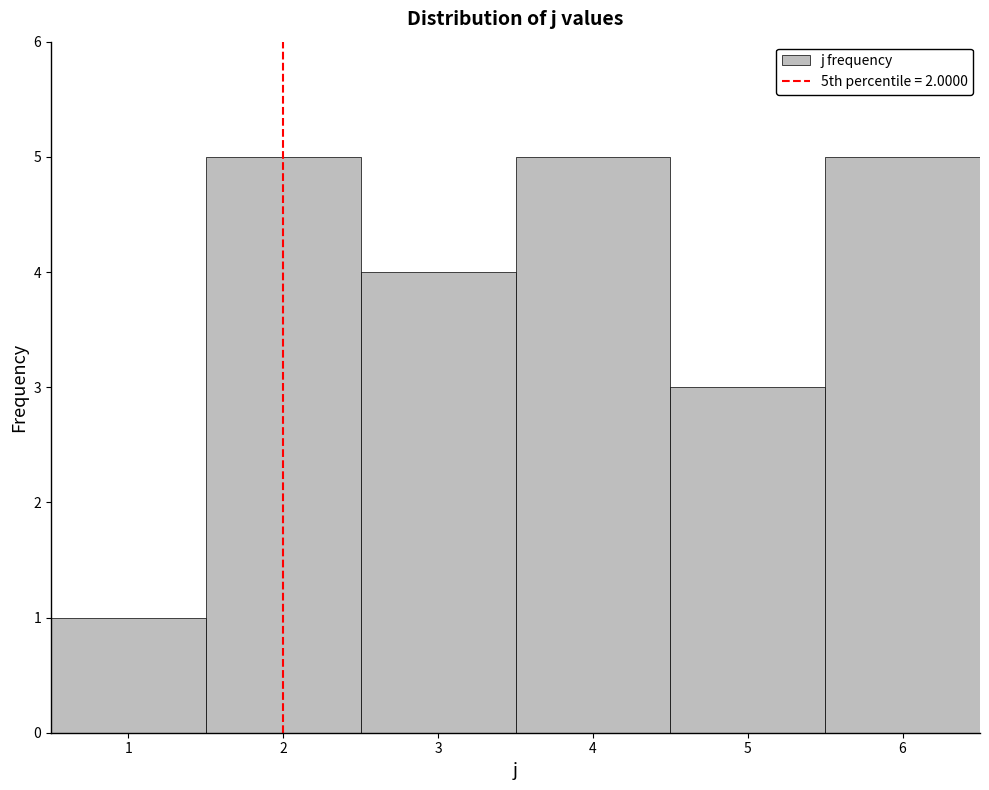

How tall is the bar that spans 5.5 to 6.5 on the x-axis? The values are not printed on the chart, so give them approximately, as read against the axis.

5